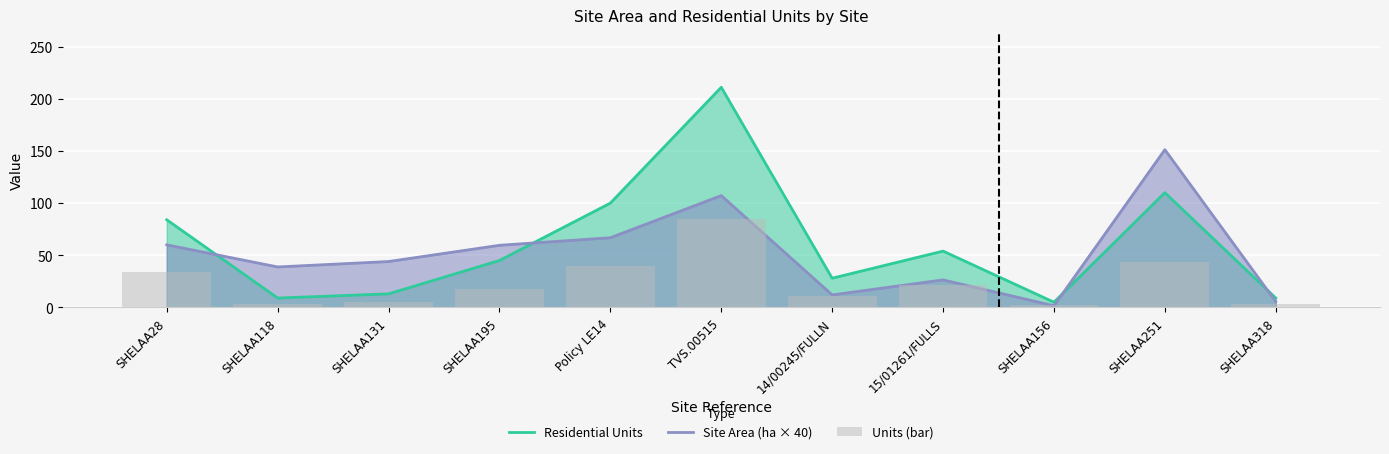

The value of Residential Units at 14/00245/FULLN is 28.0. True or false?

True